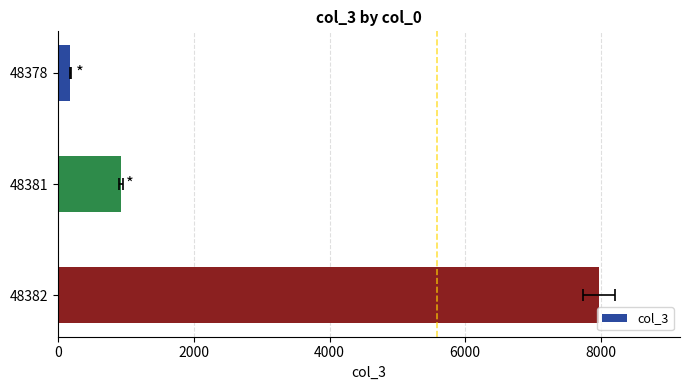

Is it true that the value at 48382 is 7971?

True